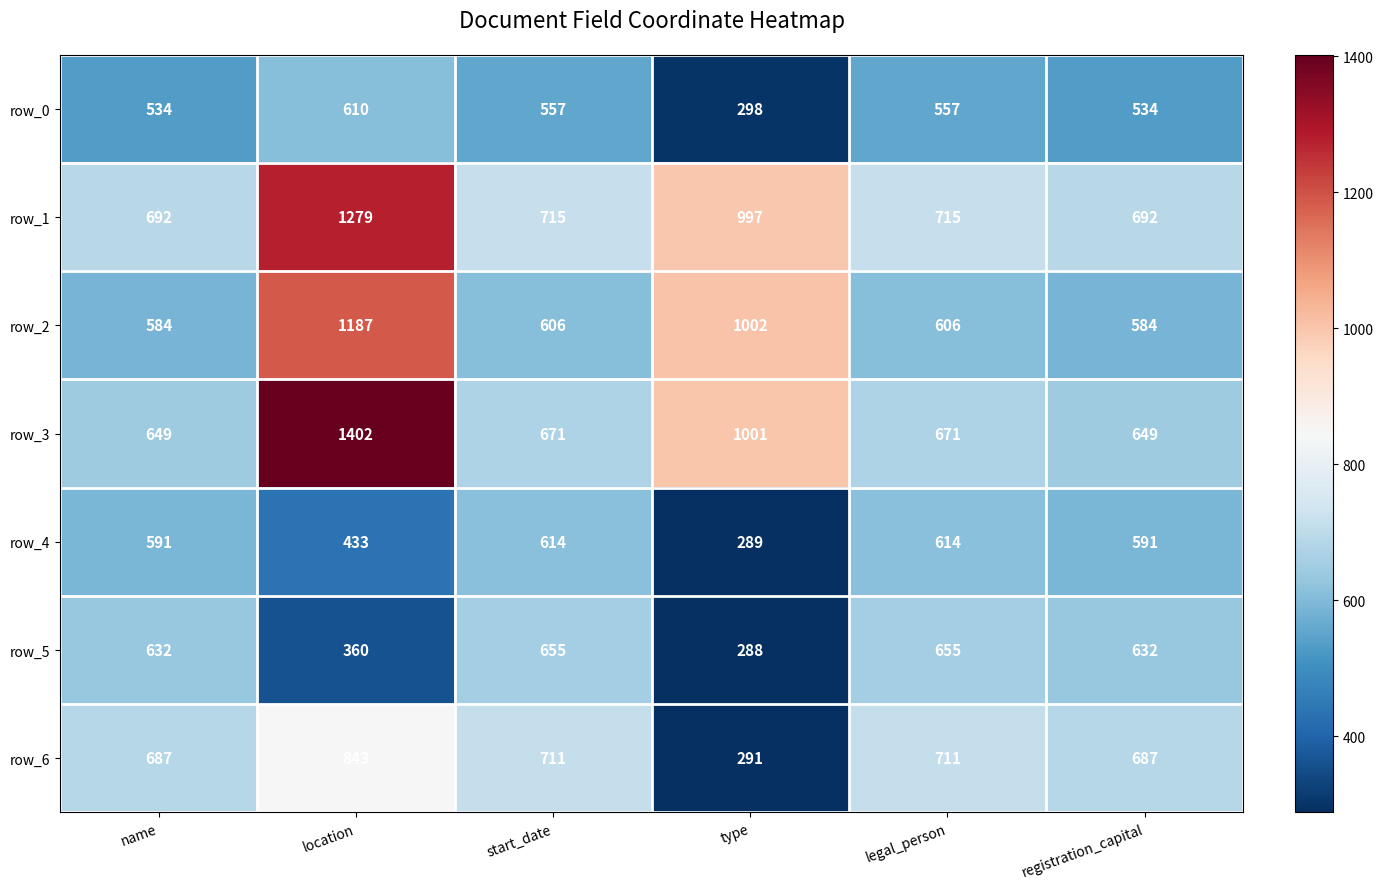

What is the sum of all row_3 values?

5043